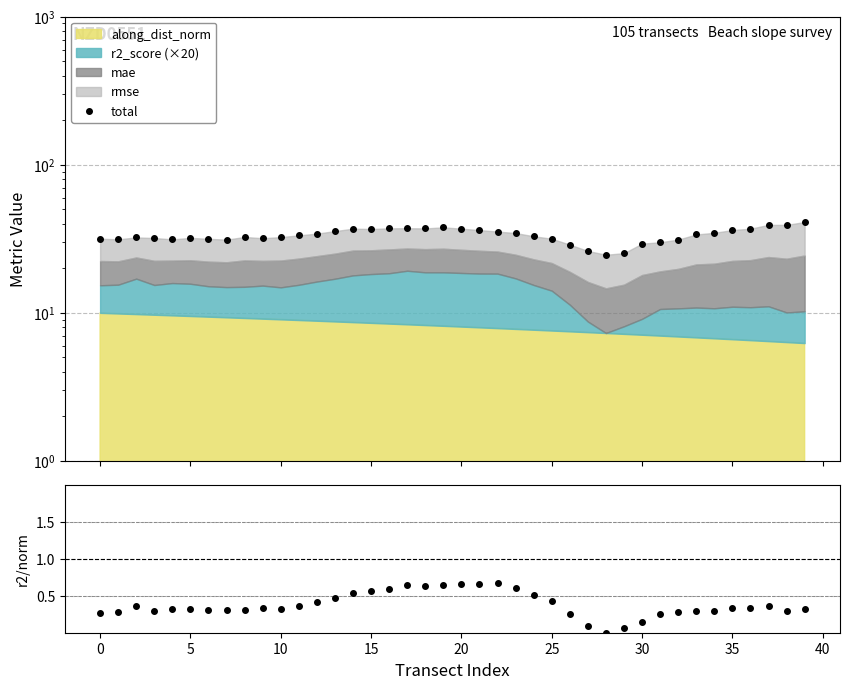

The value of r2/adn at 15 is 0.5. True or false?

False